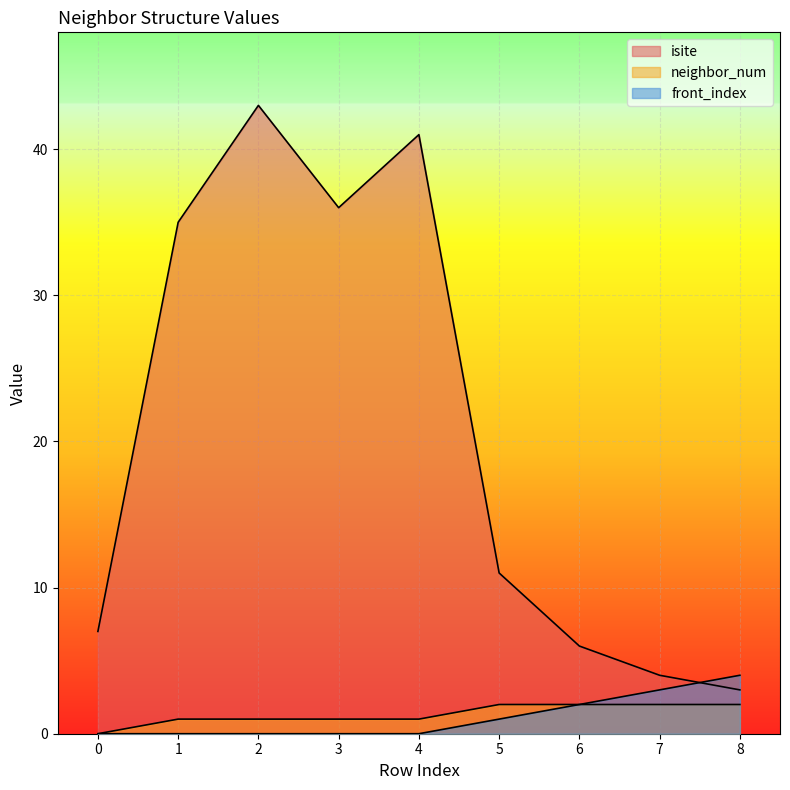

List the labels in order of neighbor_num value, smallest first.

0, 1, 2, 3, 4, 5, 6, 7, 8